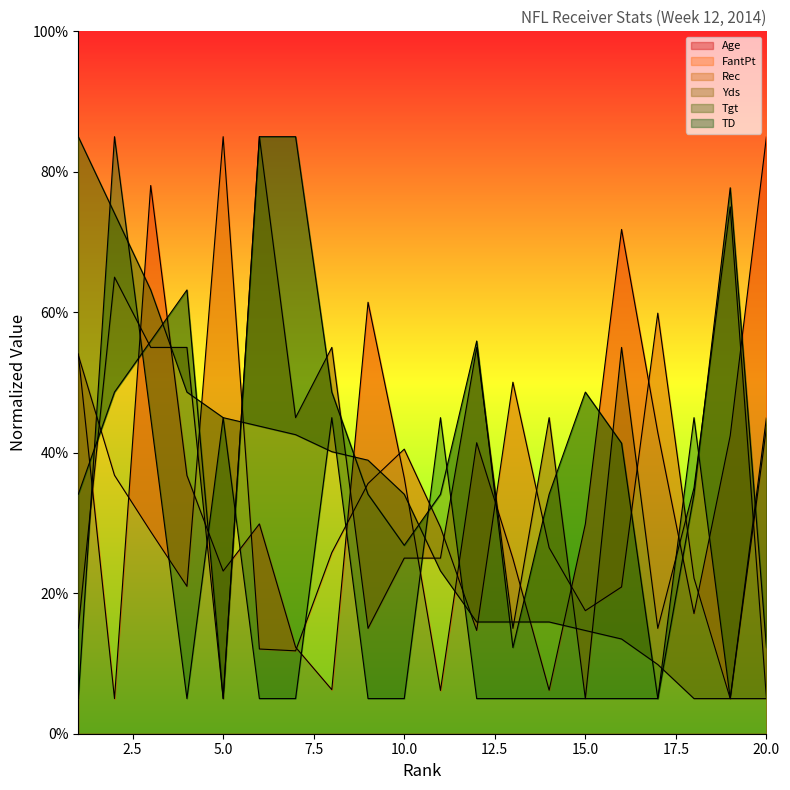

How many times do Age and TD cross each other?

10